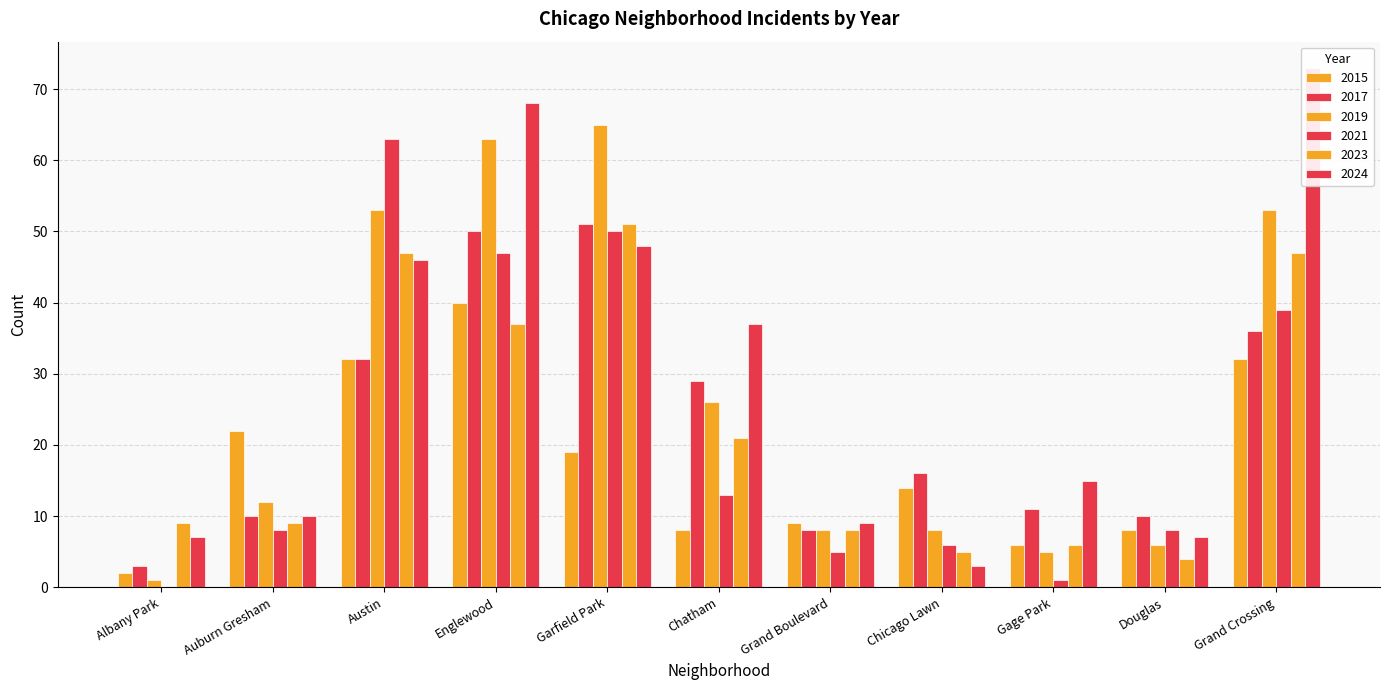

The 2021 series shows 21 at Albany Park. True or false?

False